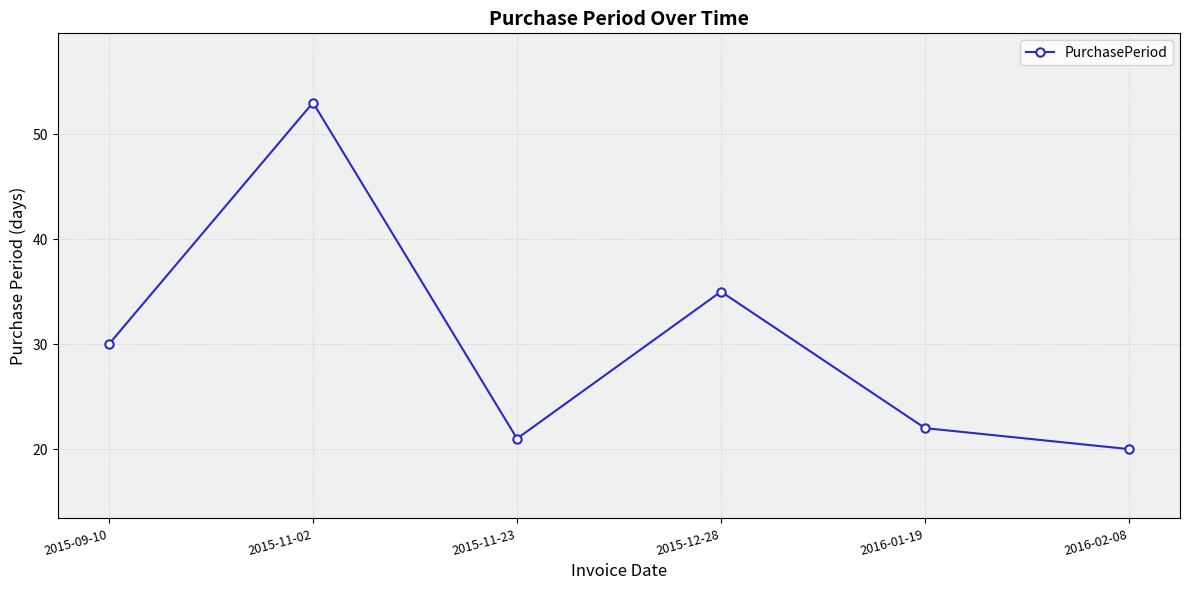

How many points are higher than both their immediate neighbors (excluding endpoints)?

2